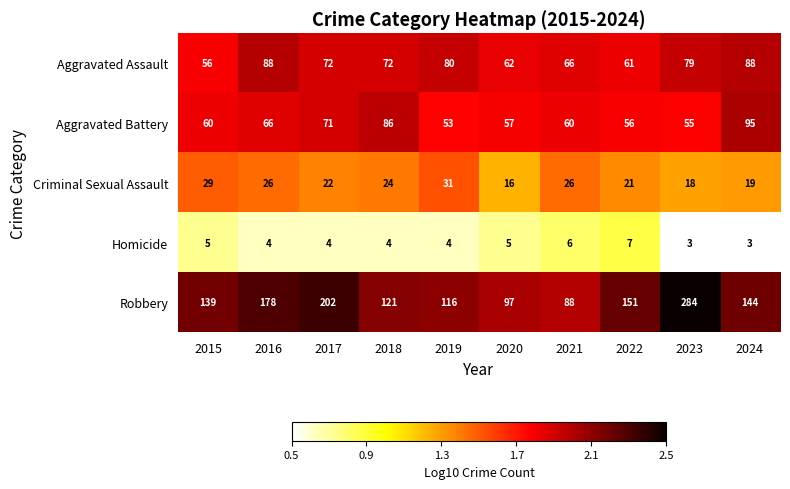

What is the difference between the maximum and minimum values in the Criminal Sexual Assault series?

15